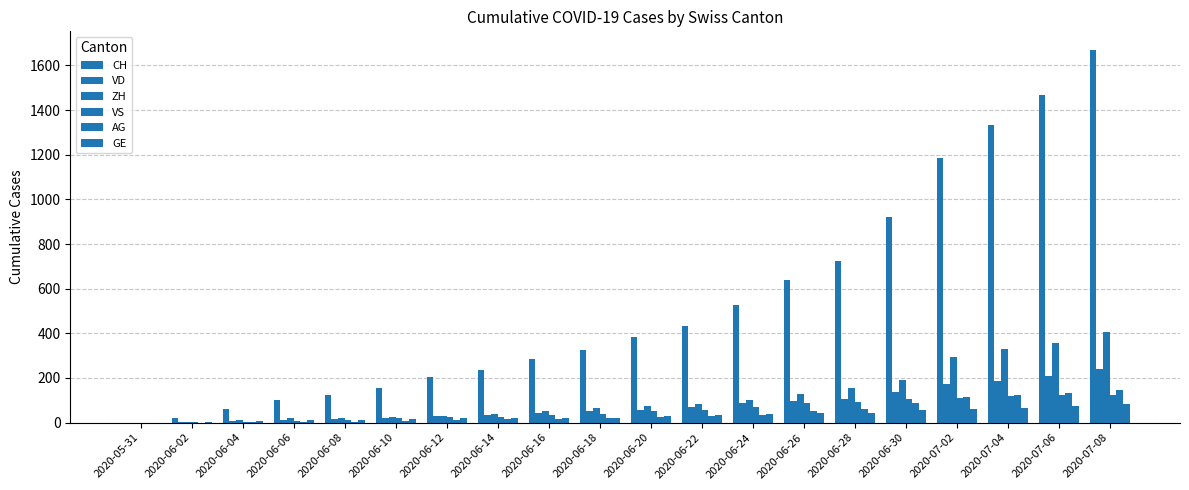

What is the total value across all series at 2020-06-30?

1496